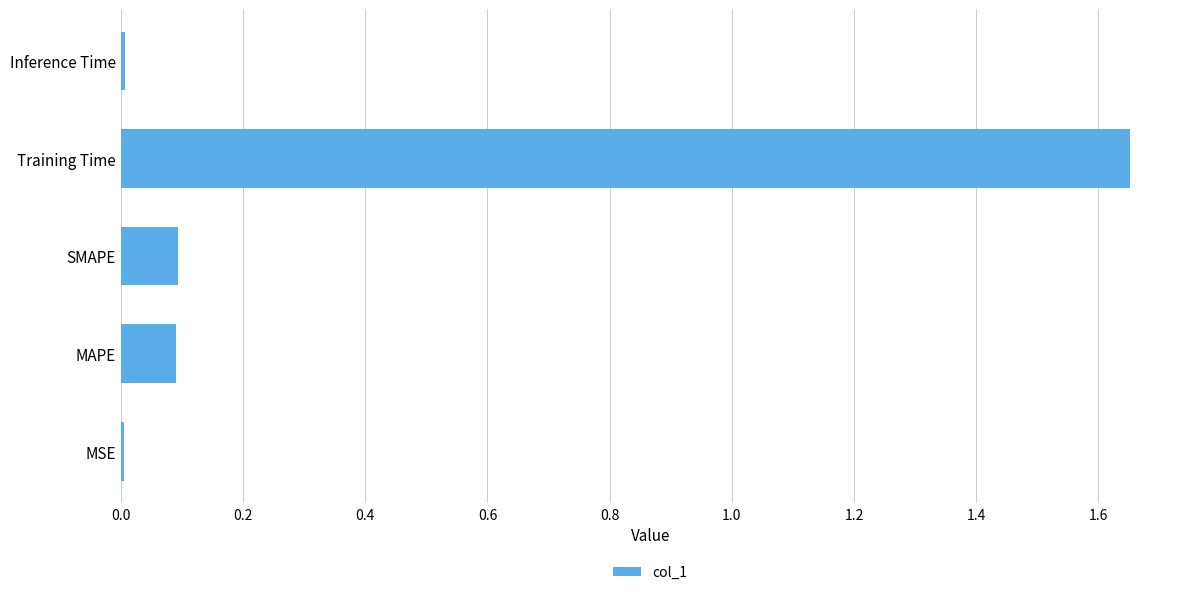

The chart shows a value of 0.7 at Training Time. True or false?

False